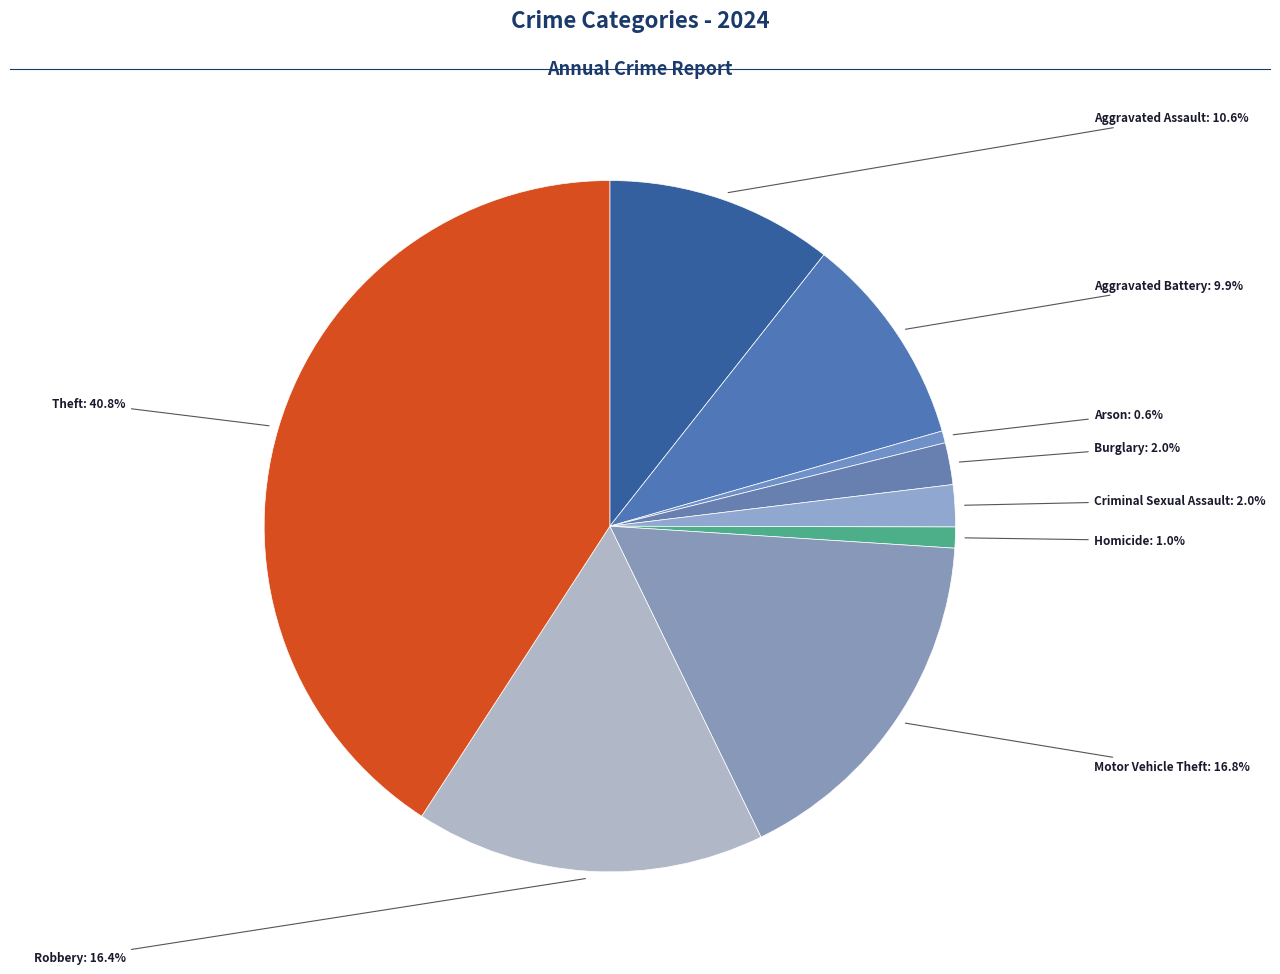

What percentage is the Arson slice, to the nearest percent?

1%